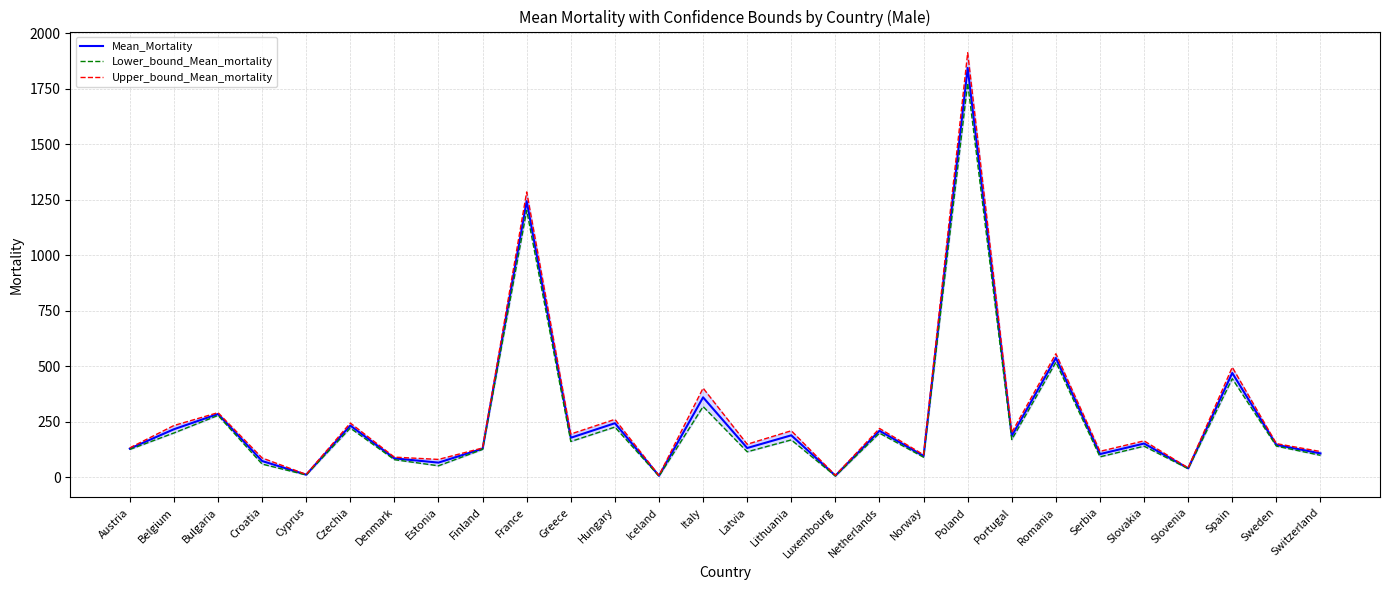

Where is the first local maximum for Mean_Mortality?

Bulgaria